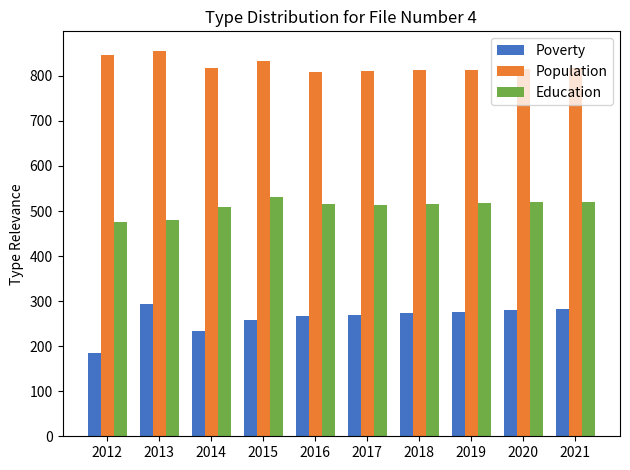

What is the greatest value displayed?

856